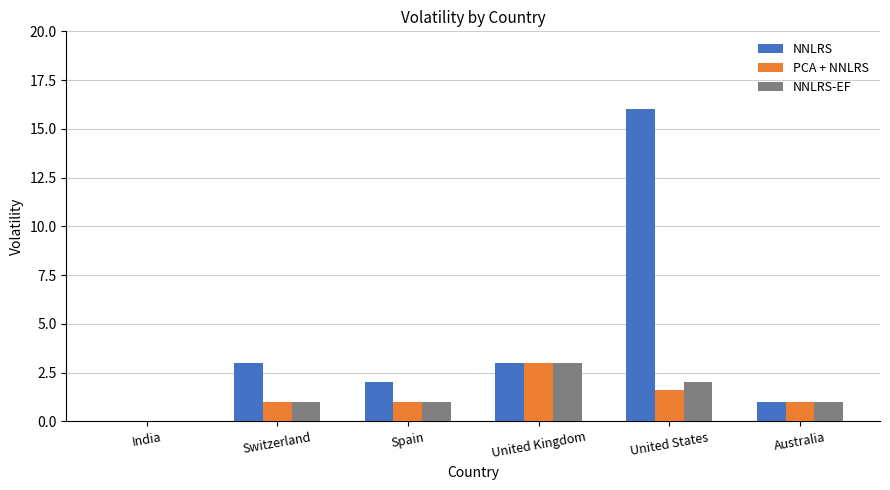

What is the sum of the PCA + NNLRS values at United Kingdom and Spain?

4.0